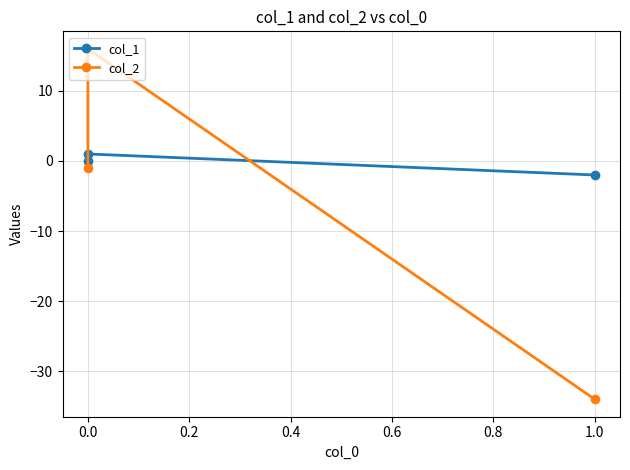

What is the maximum value for col_1?

1